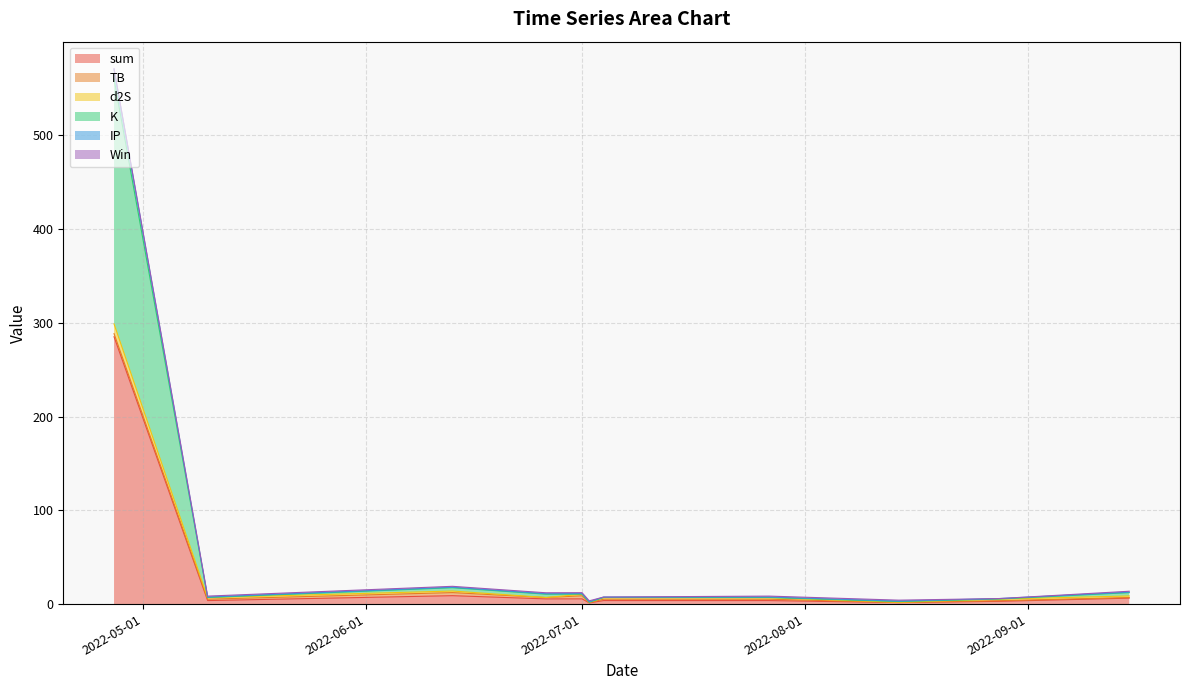

What is the difference between the maximum and minimum values in the Win series?

1.0